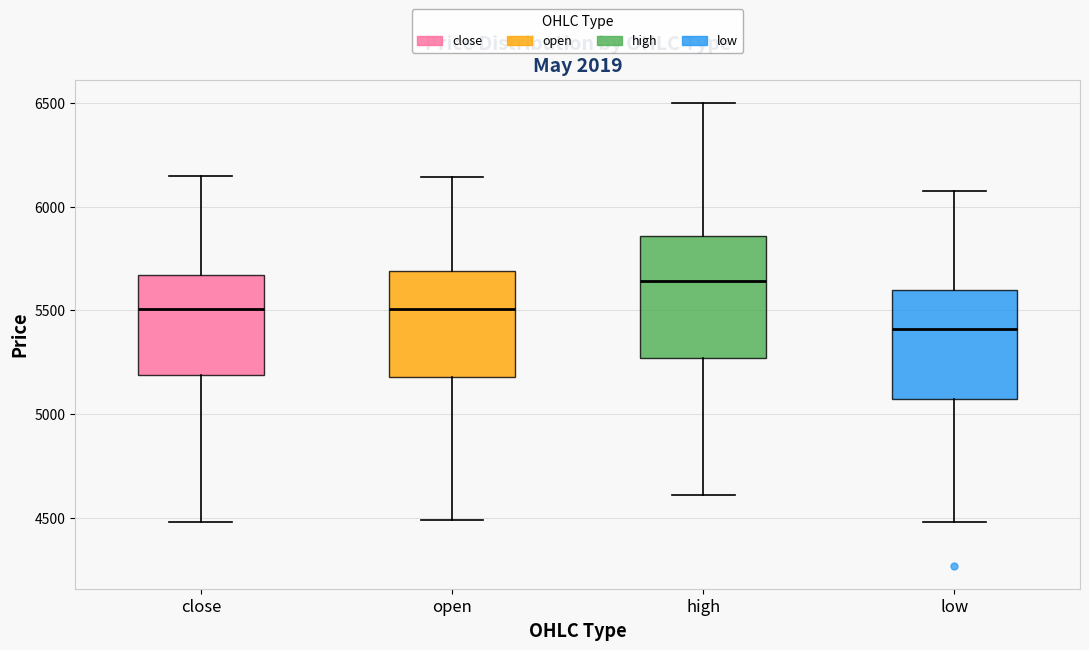

Which box is the tallest, from its lower edge to its upper edge?

high